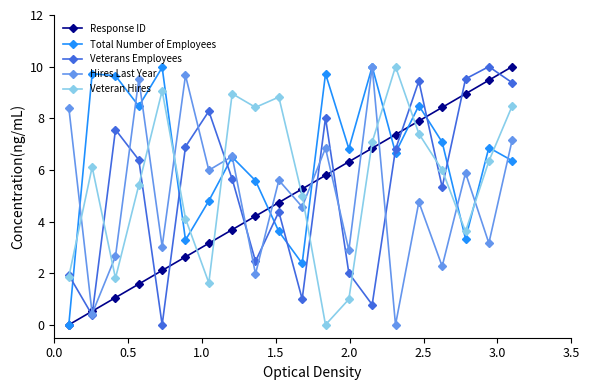

How many interior local peaks does the Veterans Employees series have?

6